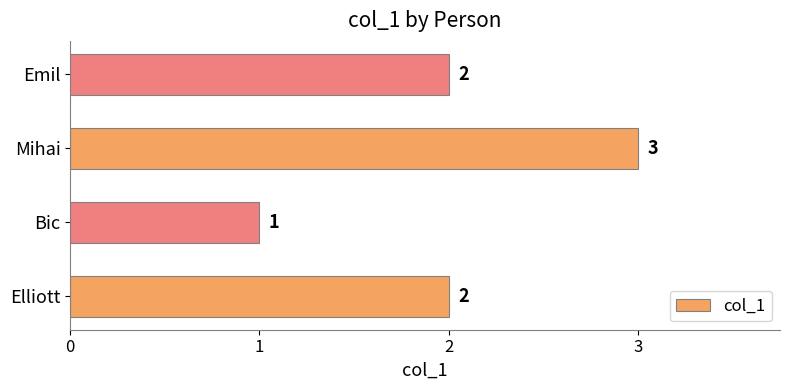

True or false: the data shows 3 at Emil.

False